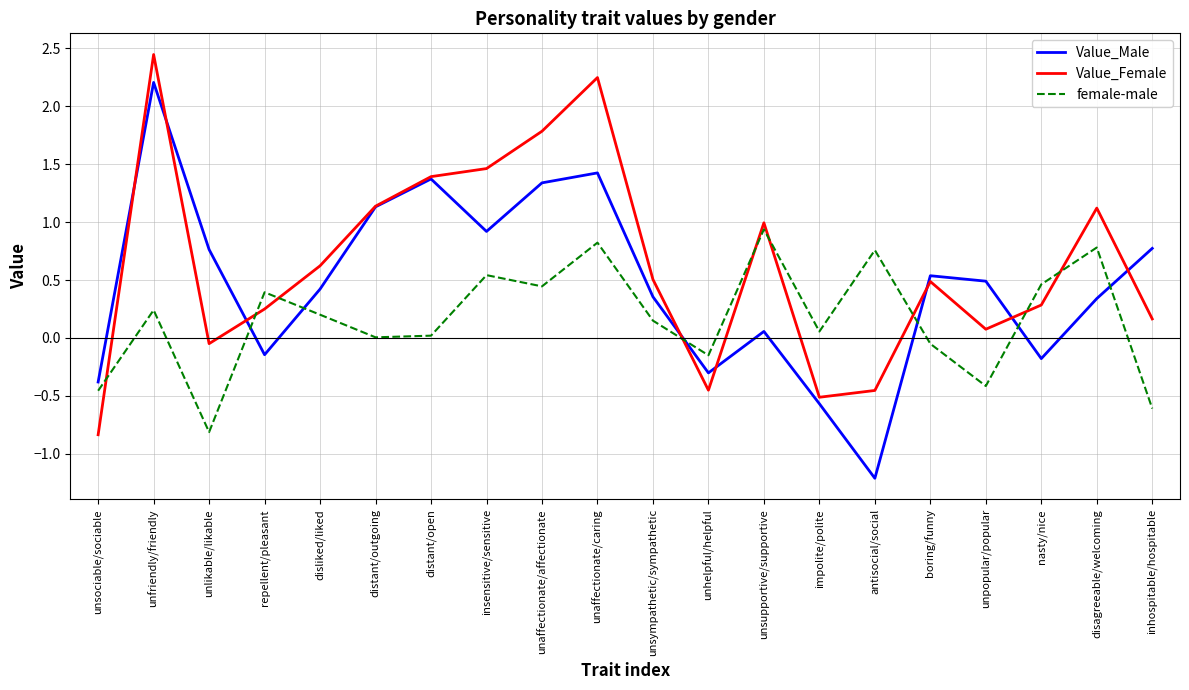

Where do female-male and Value_Female first cross each other?

unsociable/sociable and unfriendly/friendly